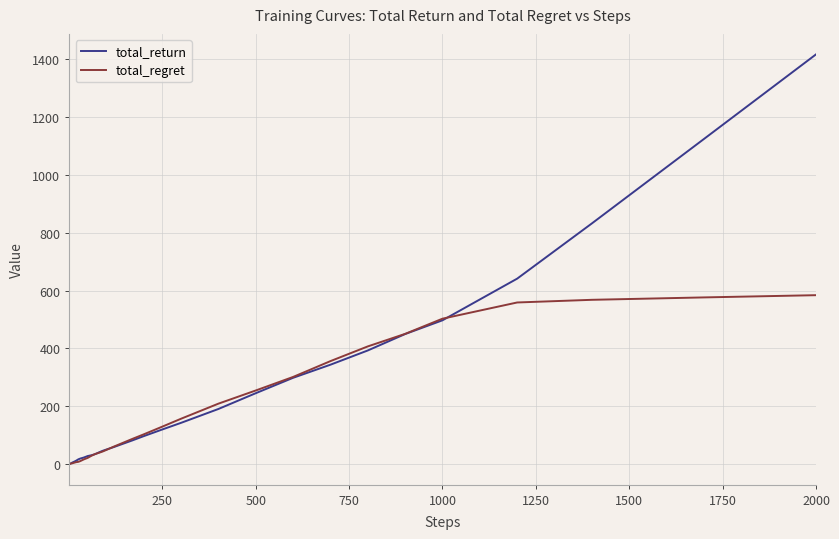

What is the lowest value of the total_regret series?

0.2